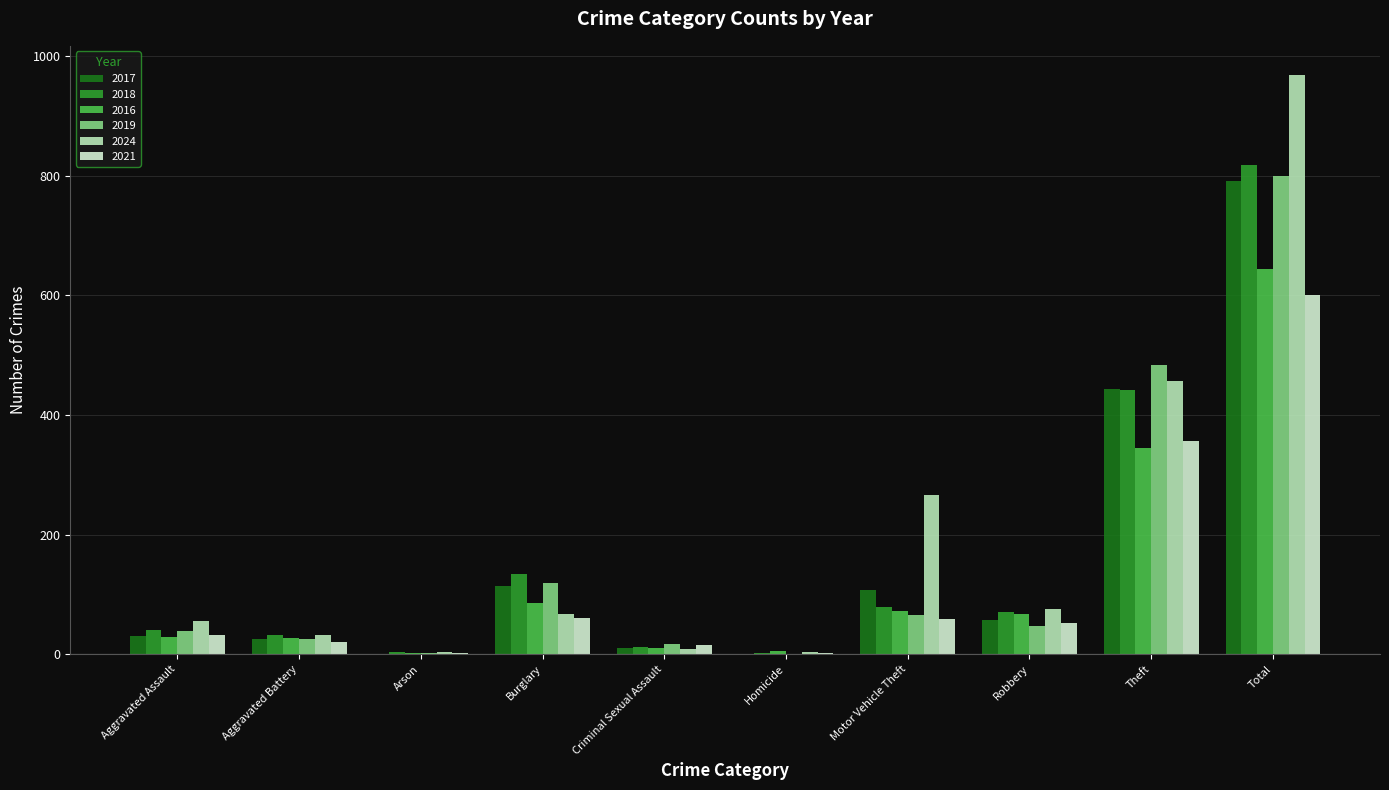

Read the 2018 value at Homicide.

2